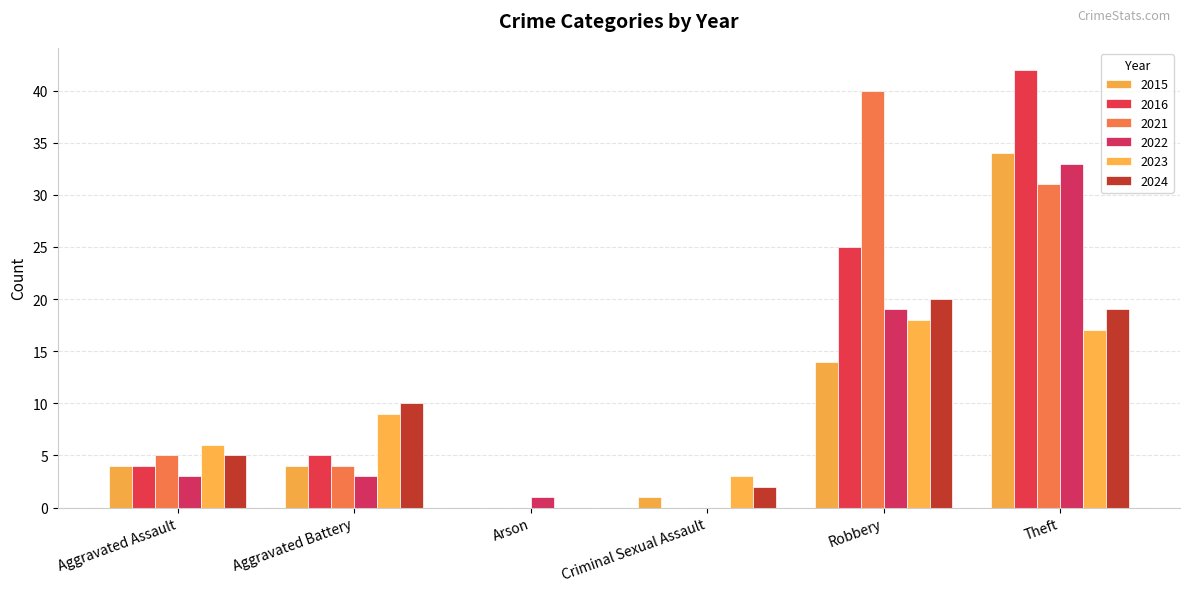

What is the sum of all 2022 values?

59